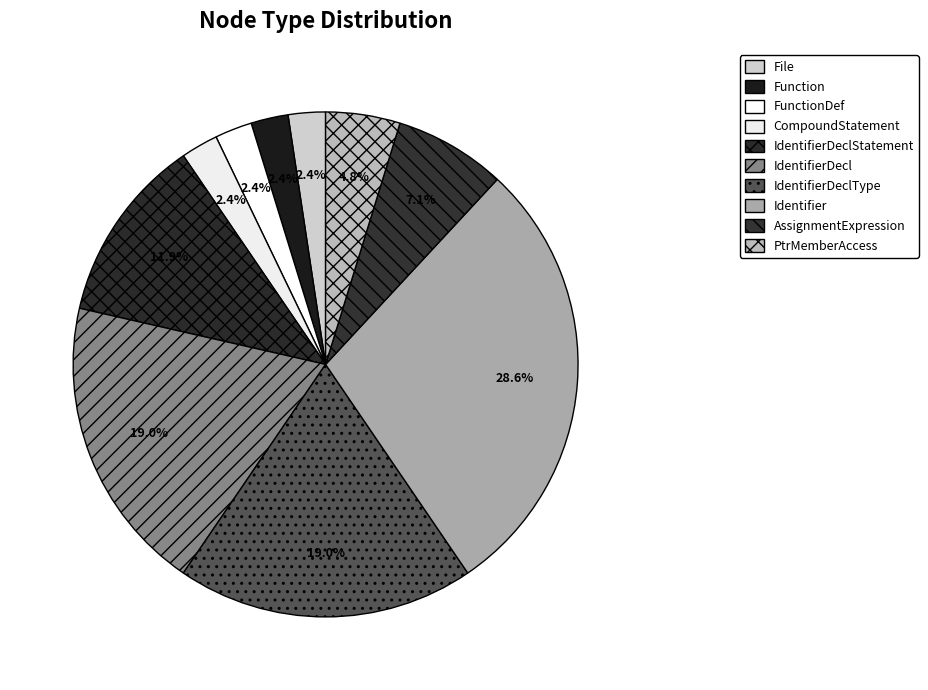

What portion of the pie excludes File?

97.6%